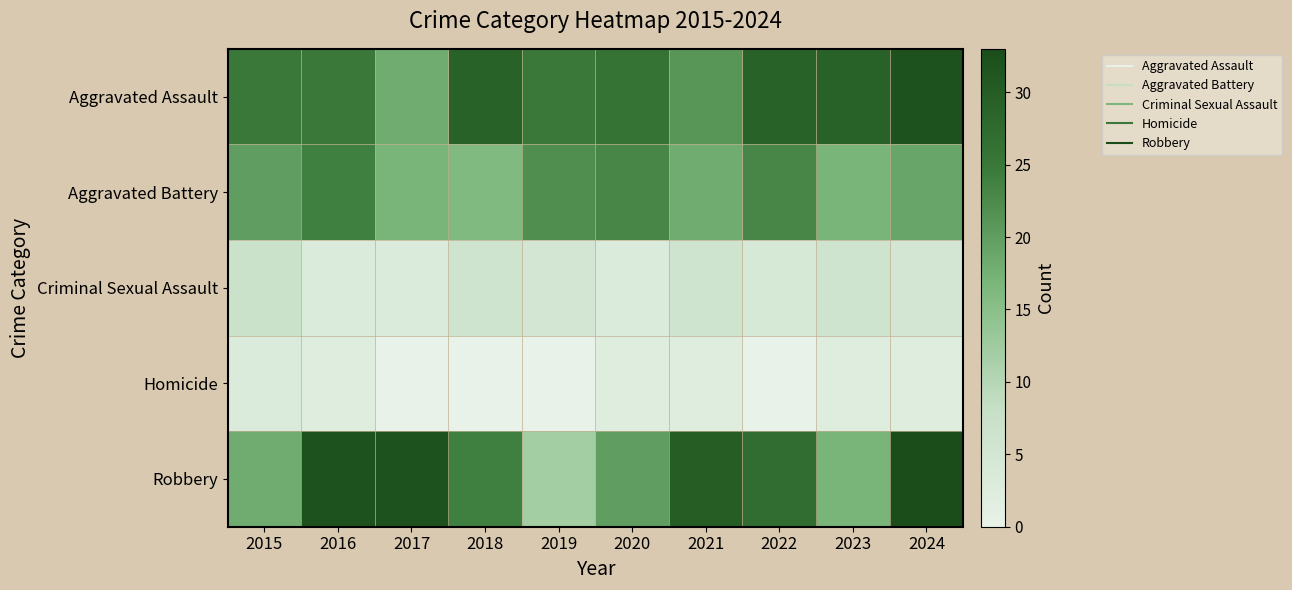

Which series changed the most between 2020 and 2022?

Robbery